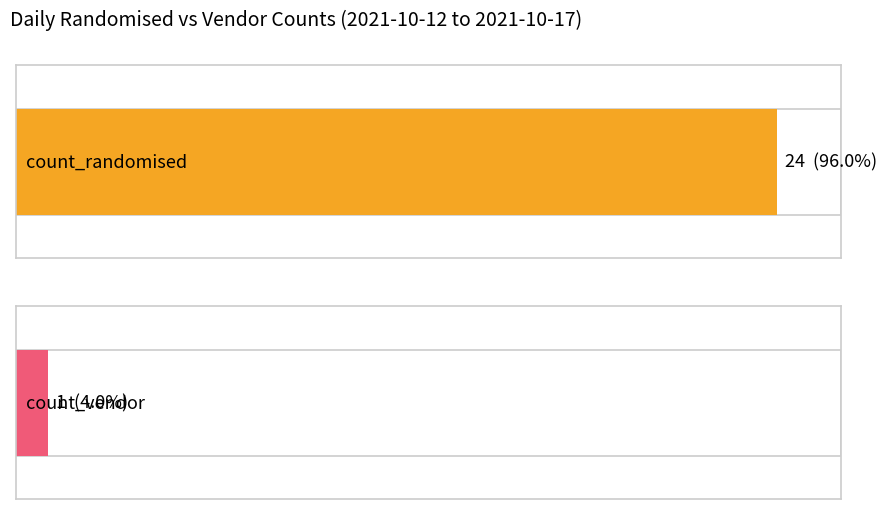

List the series in order of their peak value, highest first.

count_randomised, count_vendor